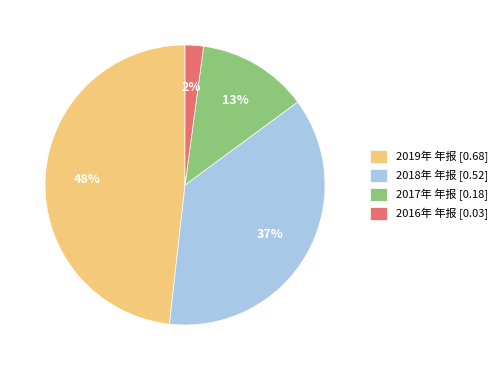

Between 2018年 年报 and 2016年 年报, which is larger?

2018年 年报